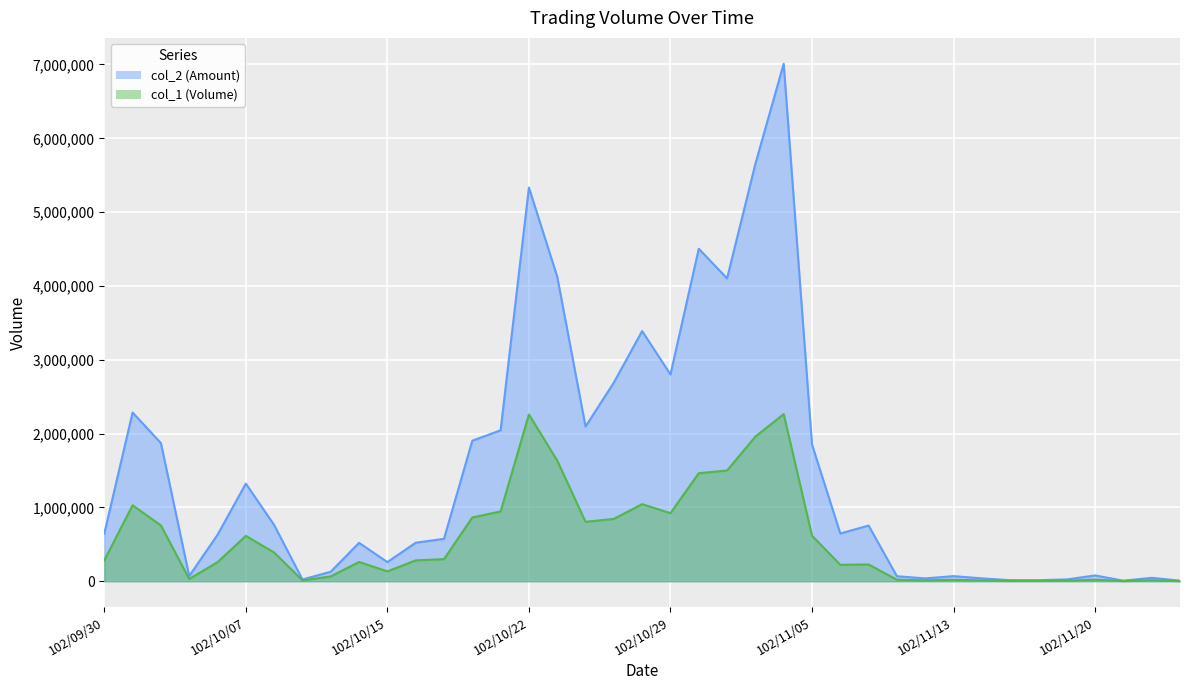

What is the average value of the col_2 series?

1510924